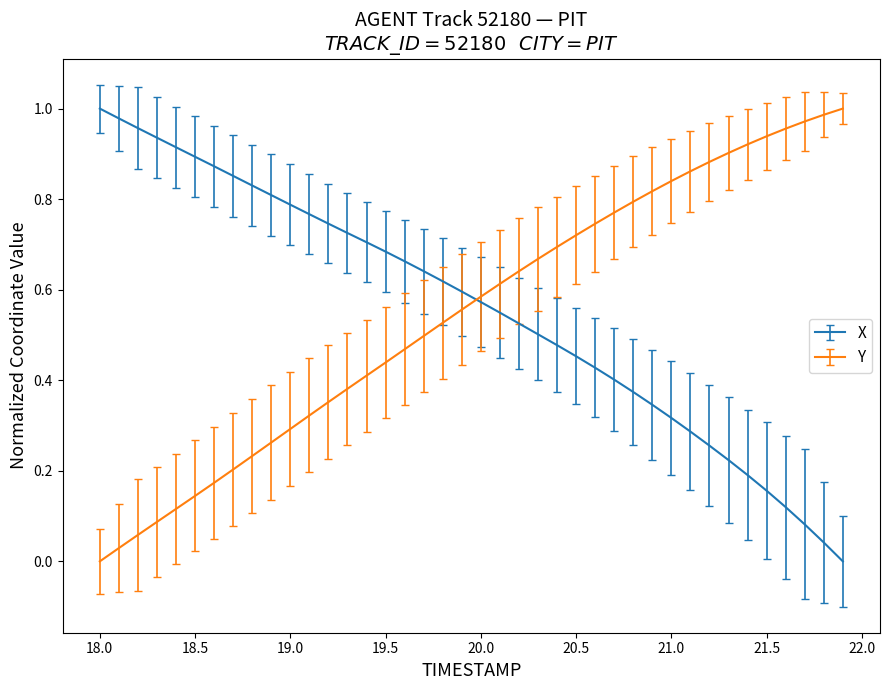

True or false: X and Y cross at least once.

True